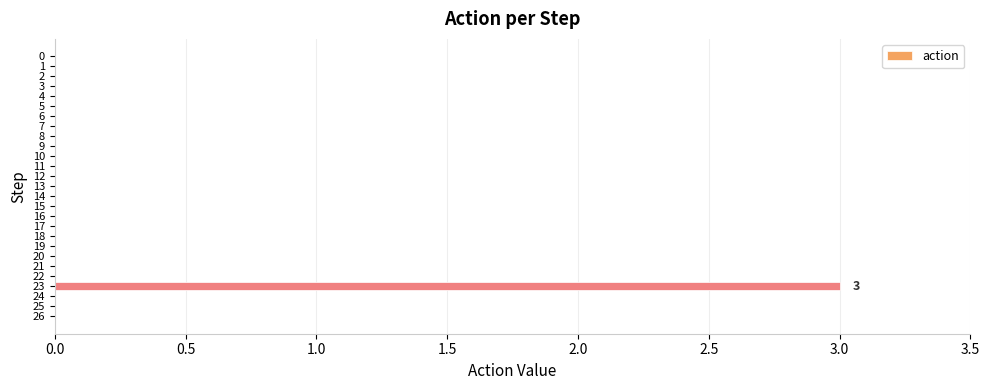

Which label corresponds to the largest value in the chart?

23